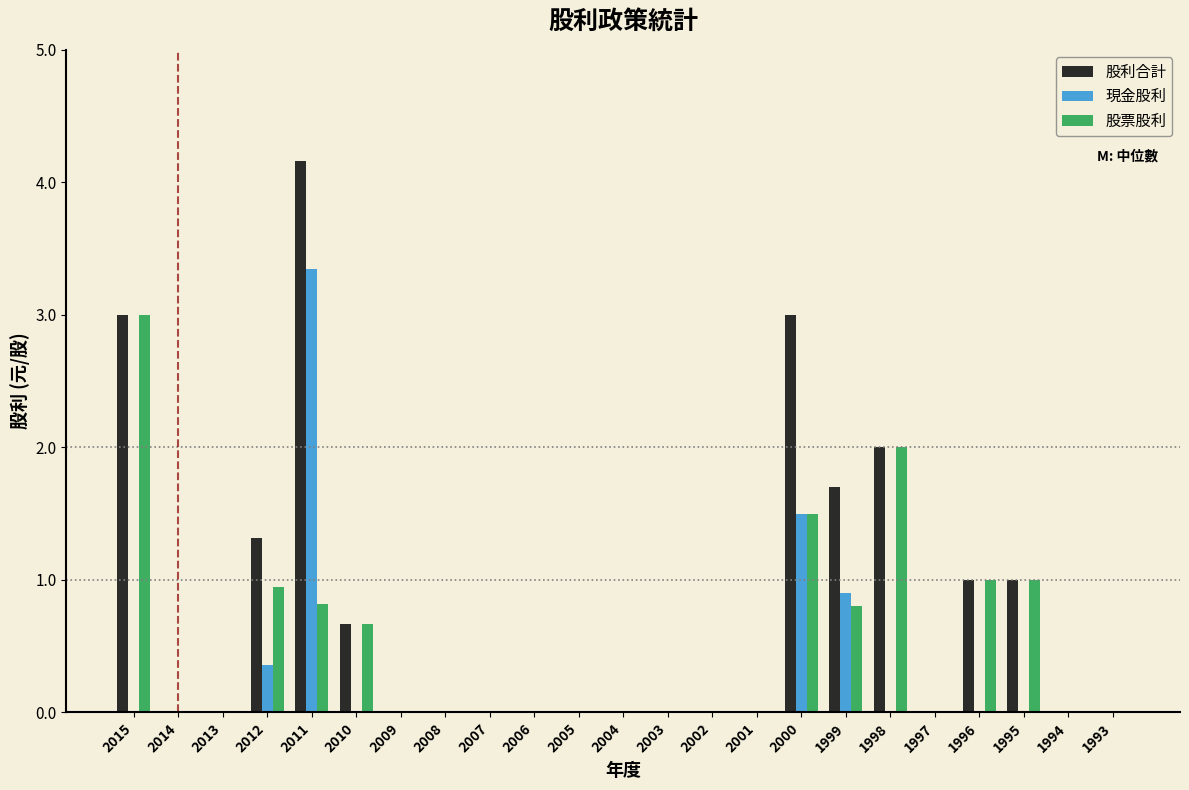

At which category is the sum across all series the highest?

2011